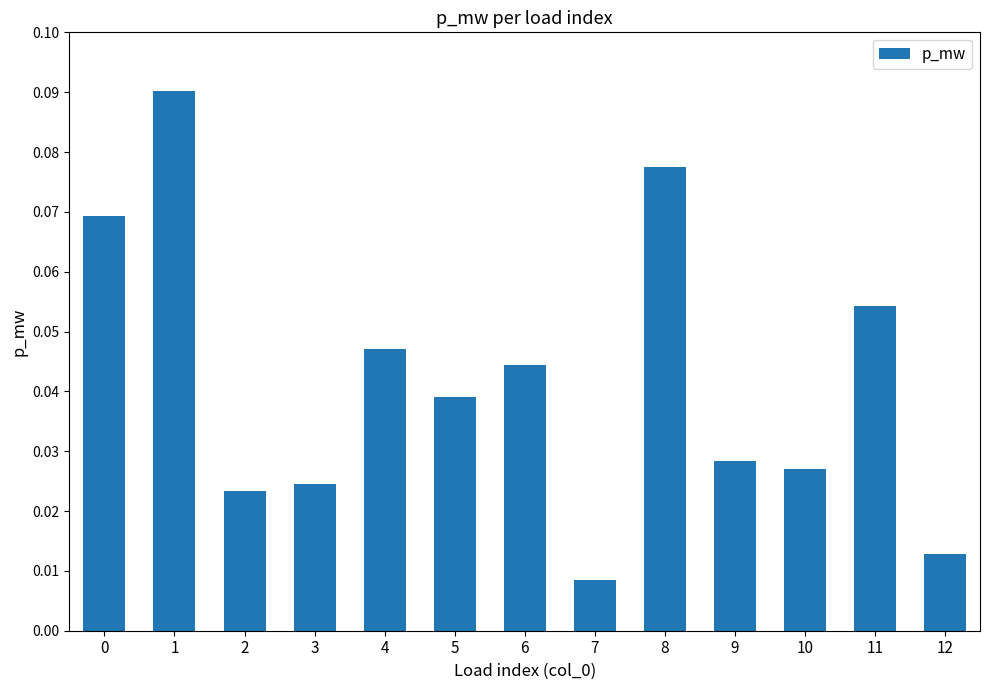

Count the values in the range 0 to 1.

13